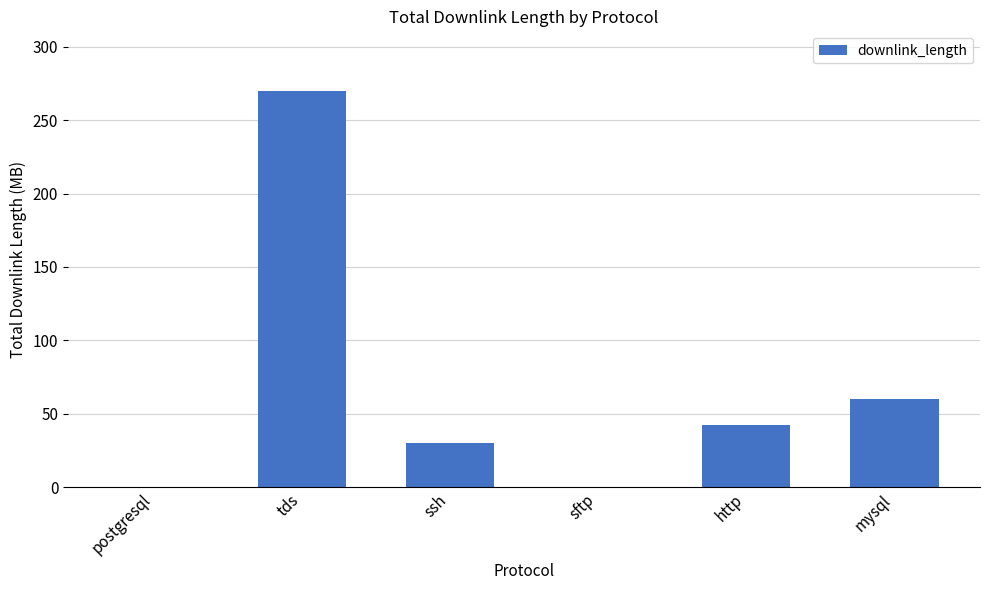

Which category has the highest value across all series?

tds